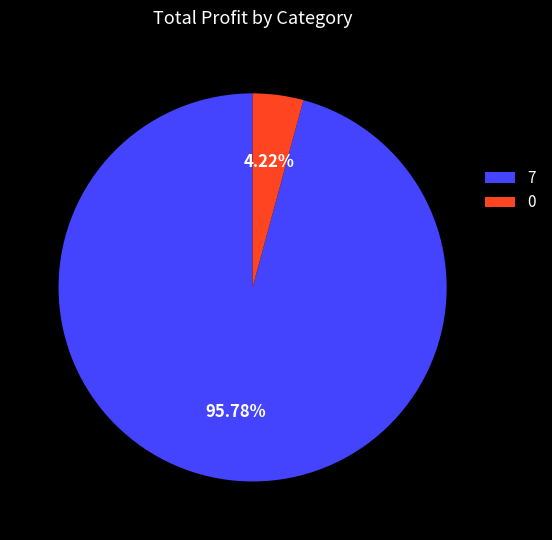

Does 7 account for over 50% of the chart?

Yes